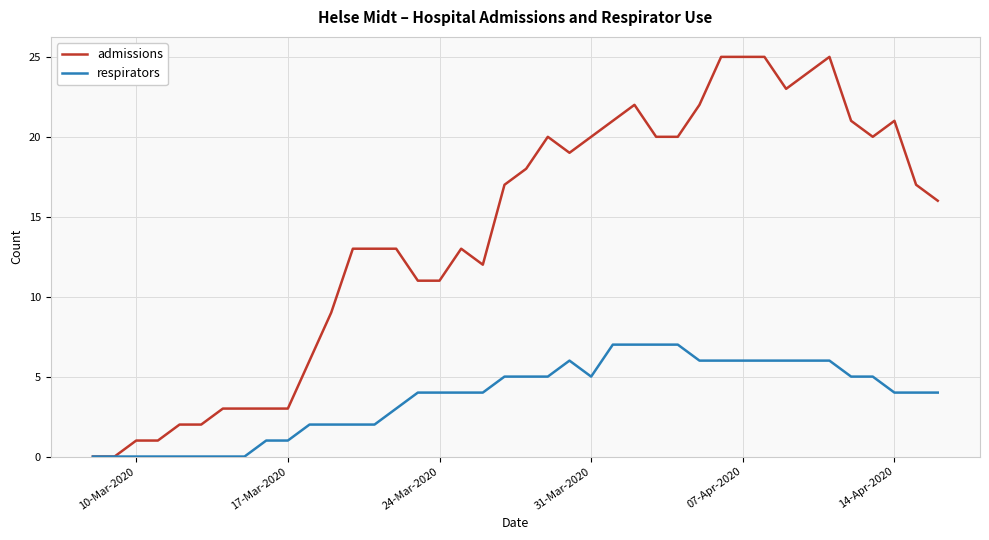

Rank the series by their average value, from highest to lowest.

admissions, respirators